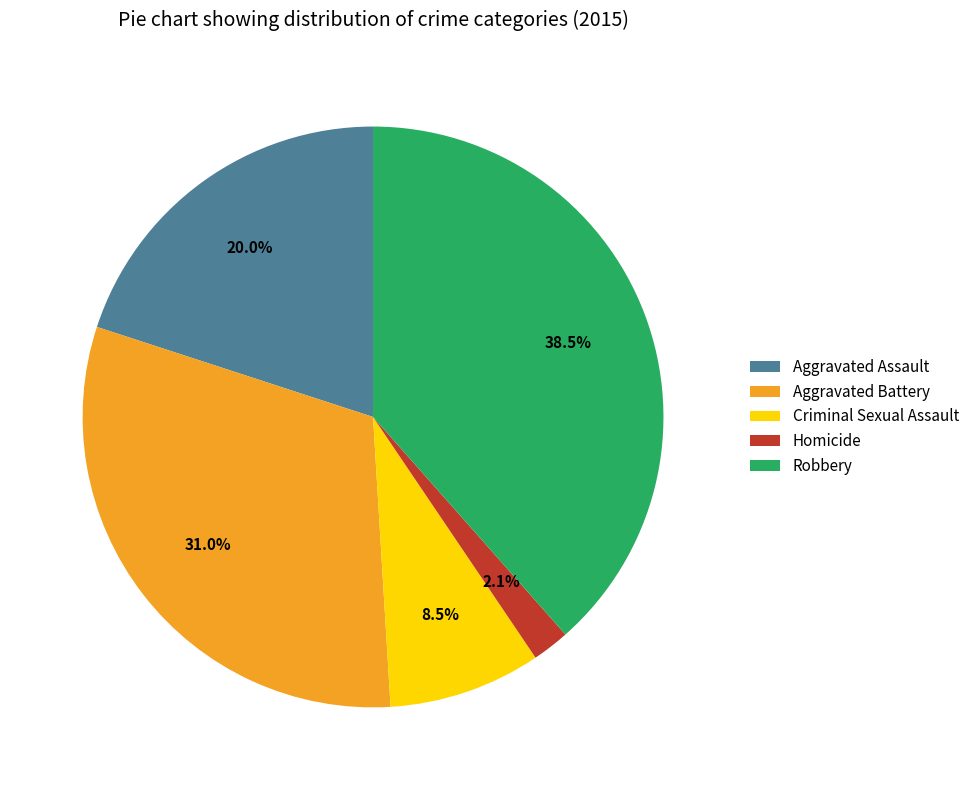

Rank the categories by value from highest to lowest.

Robbery, Aggravated Battery, Aggravated Assault, Criminal Sexual Assault, Homicide